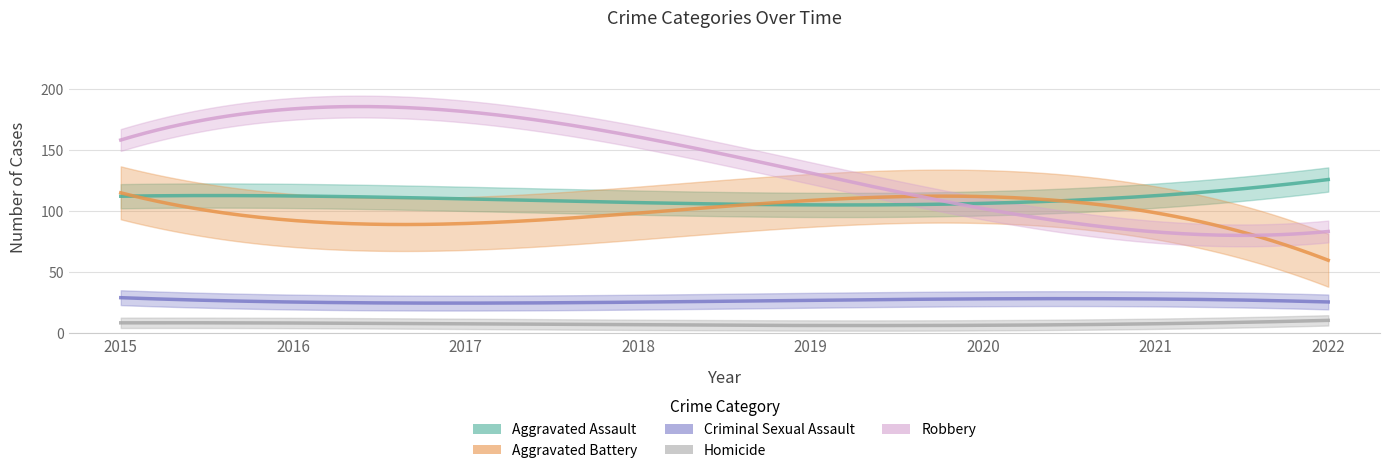

Which series has the largest total across all categories?

Robbery